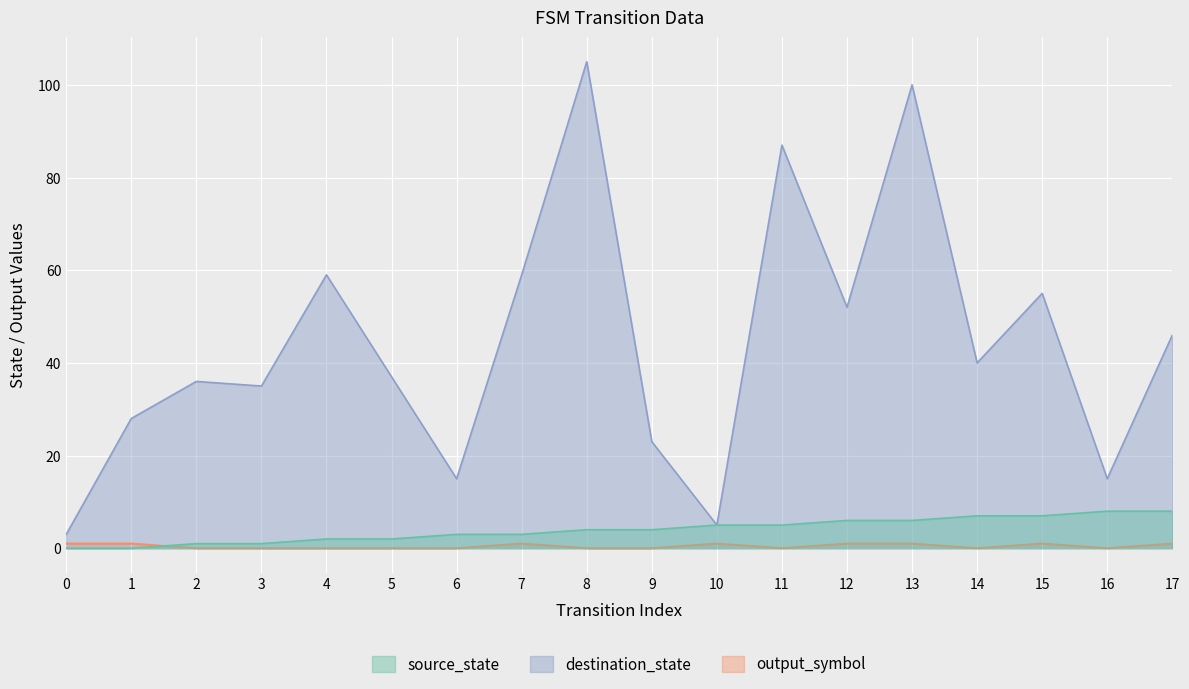

The output_symbol series shows 1 at 1. True or false?

True